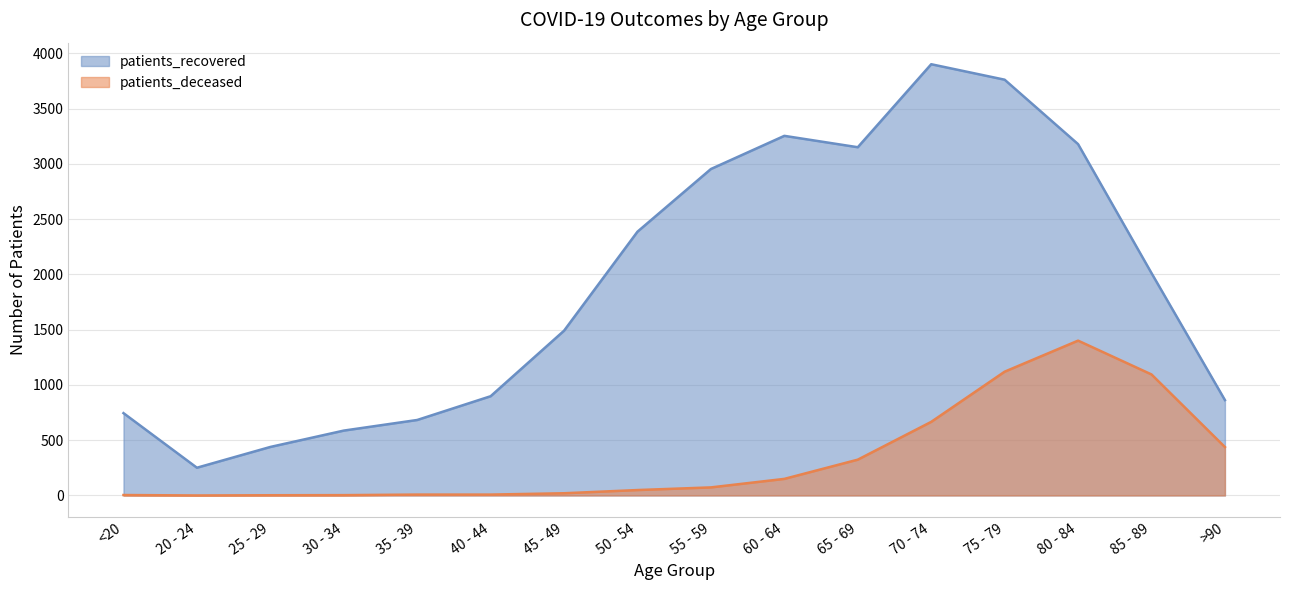

What is the sum of the patients_recovered values at 30 - 34 and 25 - 29?

1026